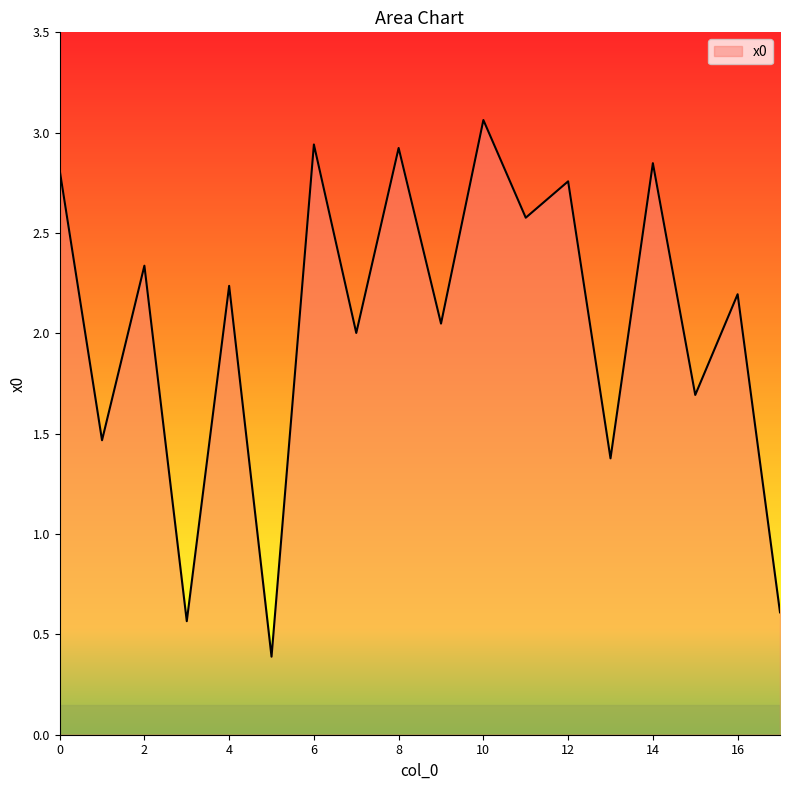

What is the minimum value shown in the chart?

0.4